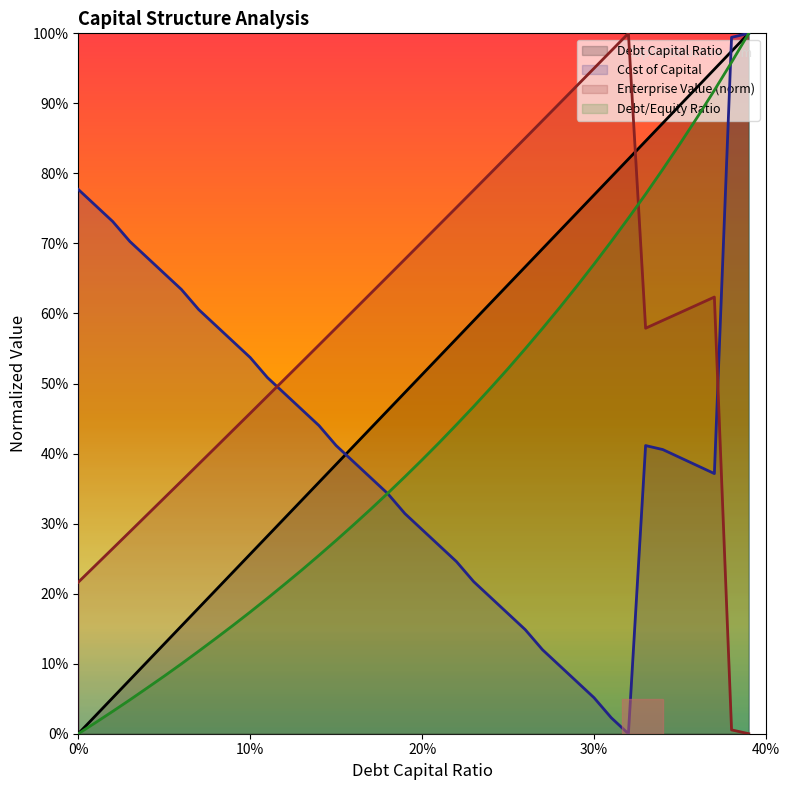

What are all the series names shown in the legend?

Debt Capital Ratio, Cost of Capital, Enterprise Value (norm), Debt/Equity Ratio